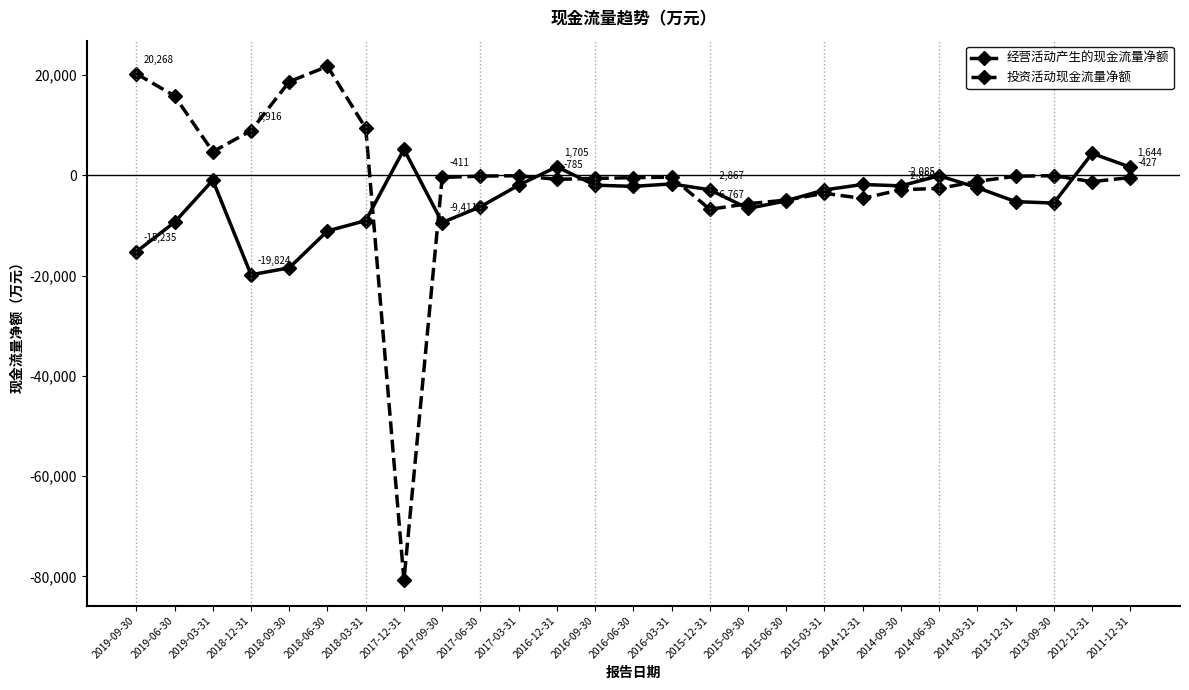

What is the sum of the 经营活动产生的现金流量净额 values at 2018-03-31 and 2019-06-30?

-18362